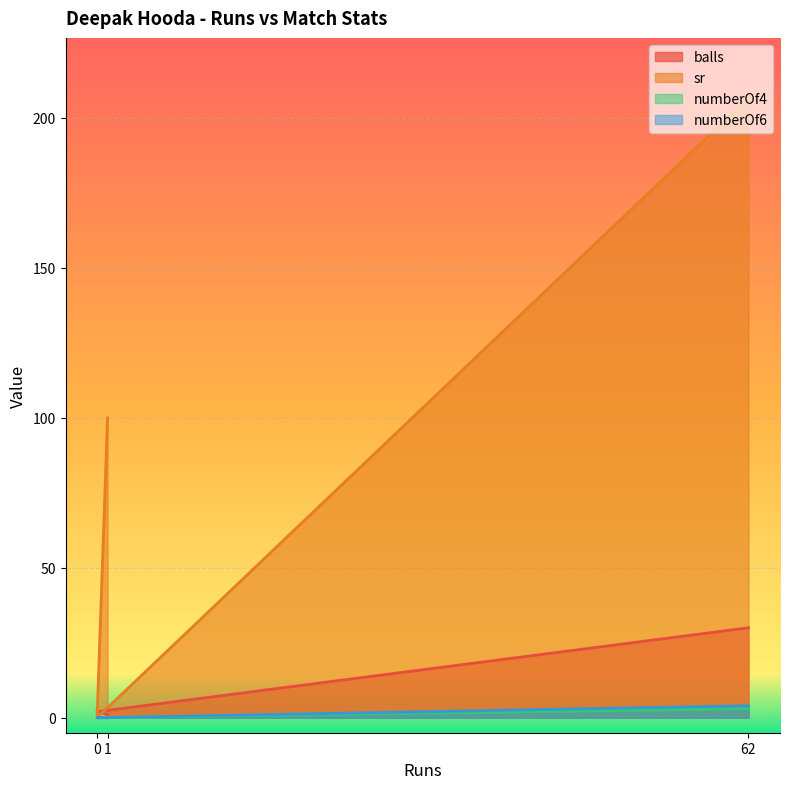

What are all the series names shown in the legend?

balls, sr, numberOf4, numberOf6